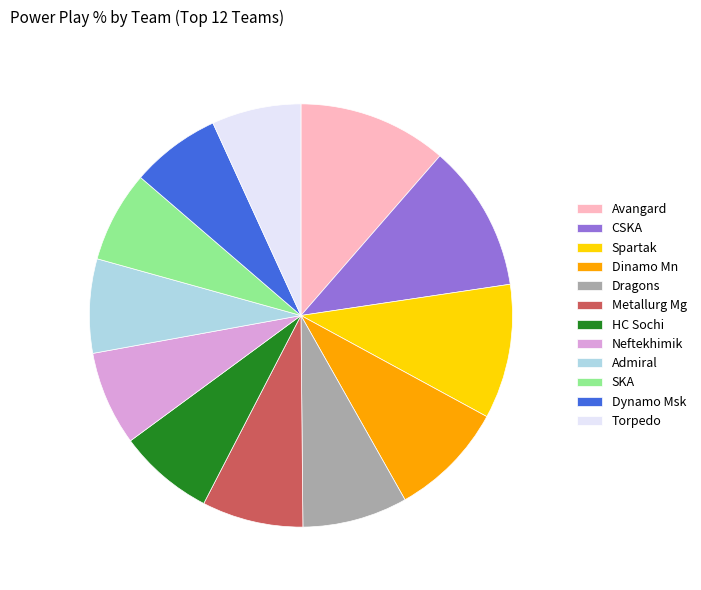

Between Dinamo Mn and Torpedo, which is larger?

Dinamo Mn